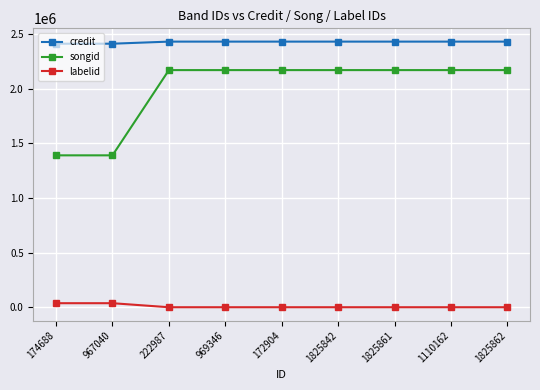

What is the highest value of the credit series?

2430196